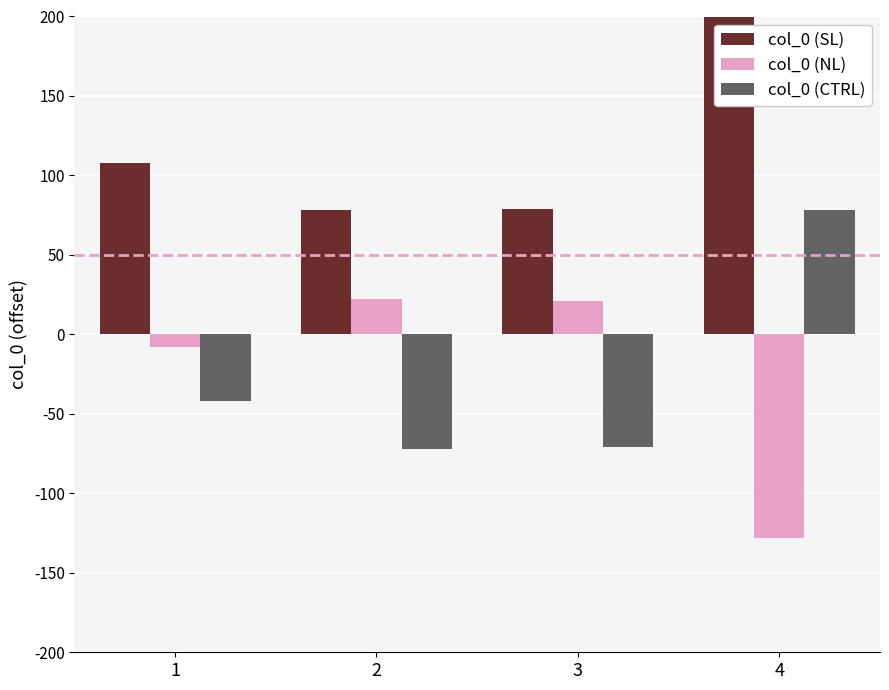

Is the value of col_0 (SL) at 1 greater than the value of col_0 (NL) at 3?

Yes